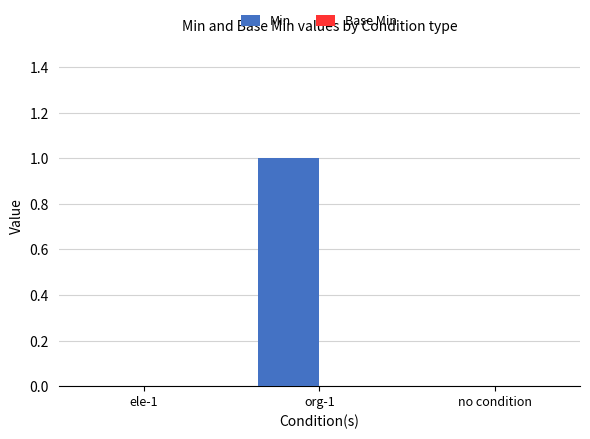

True or false: the data shows 1 at org-1.

True